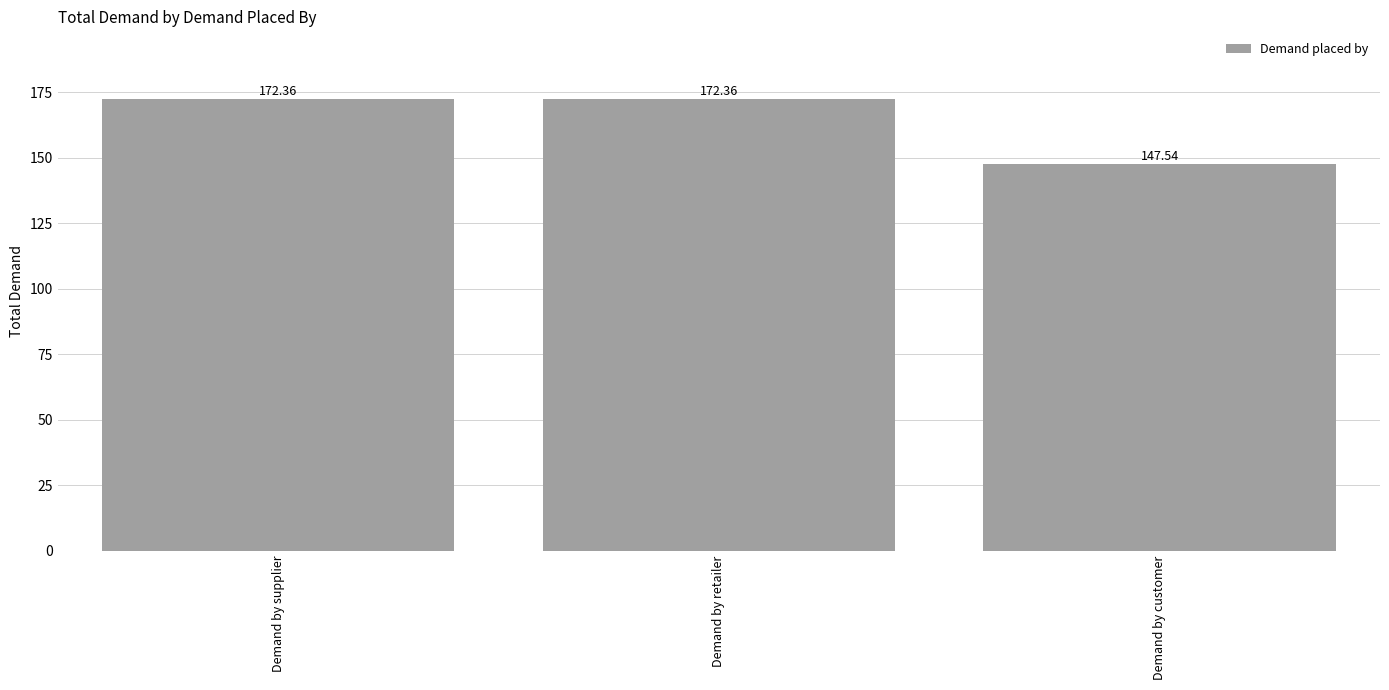

How many distinct data groups are displayed?

1